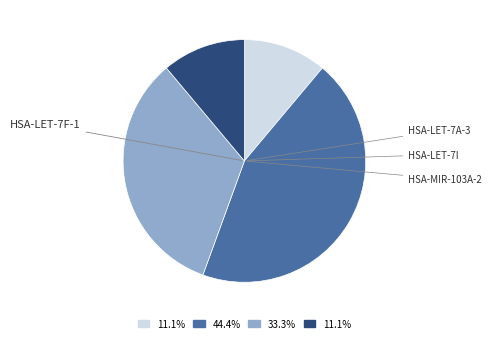

Is there any slice that represents more than half of the pie?

No